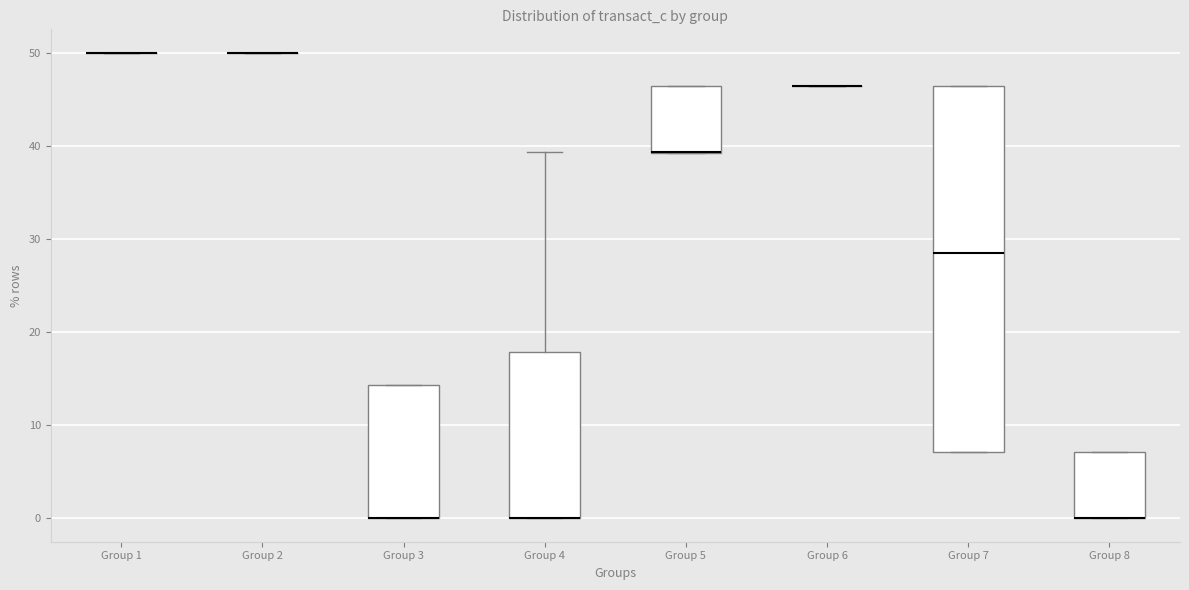

Reading left to right, transcribe this box plot: for each box, give where its median line is, the range the box spans, and where its two whiskers end, as read against the y-axis. The values are not printed on the chart, so give them approximately, as read against the axis.

Group 1: box collapsed to a line at 50, whiskers 50 to 50
Group 2: box collapsed to a line at 50, whiskers 50 to 50
Group 3: median 0 (drawn on the box's lower edge), box 0 to 14, whiskers 0 to 14
Group 4: median 0 (drawn on the box's lower edge), box 0 to 18, whiskers 0 to 39
Group 5: median 39 (drawn on the box's lower edge), box 39 to 46, whiskers 39 to 46
Group 6: box collapsed to a line at 46, whiskers 46 to 46
Group 7: median 29, box 7 to 46, whiskers 7 to 46
Group 8: median 0 (drawn on the box's lower edge), box 0 to 7, whiskers 0 to 7